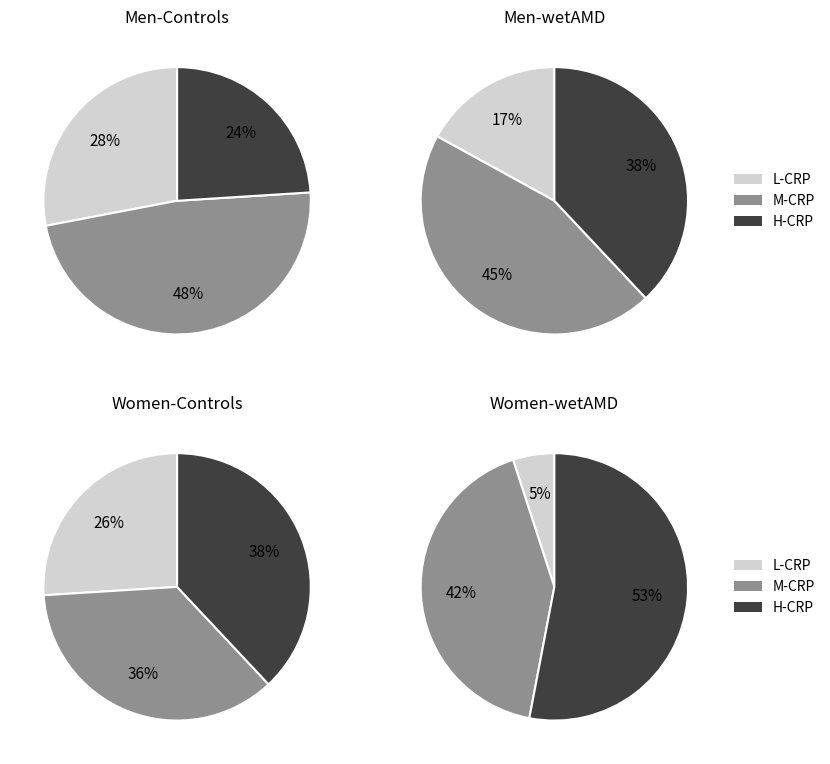

Is it true that A3/A- is 20% of the pie?

False